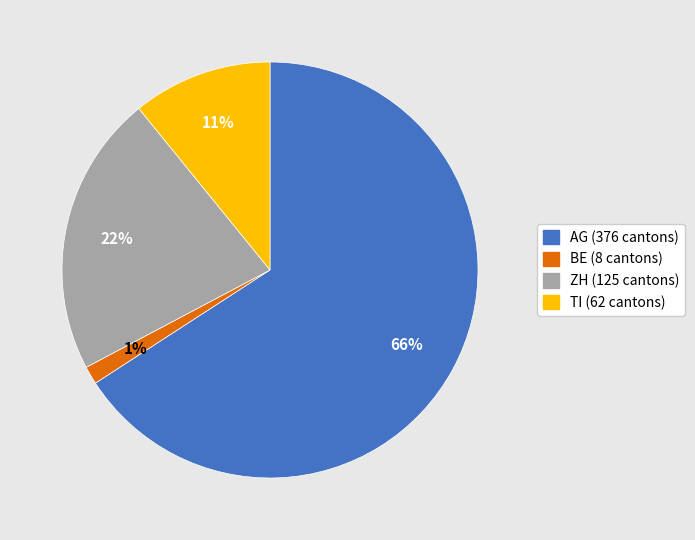

Is the sum of TI (62 cantons) and AG (376 cantons) greater than half?

Yes